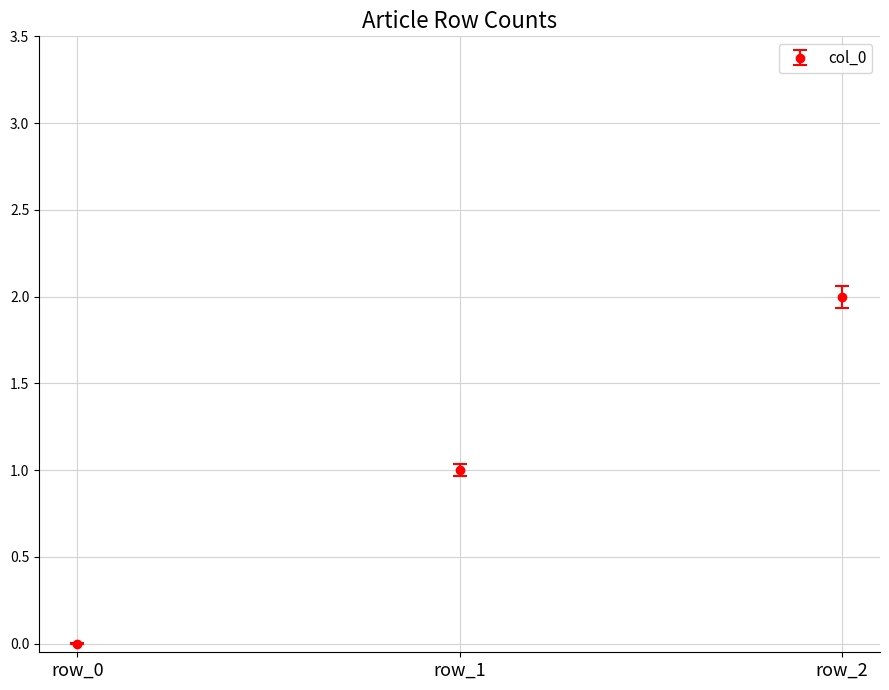

At which category does the chart reach its minimum across all series?

row_0